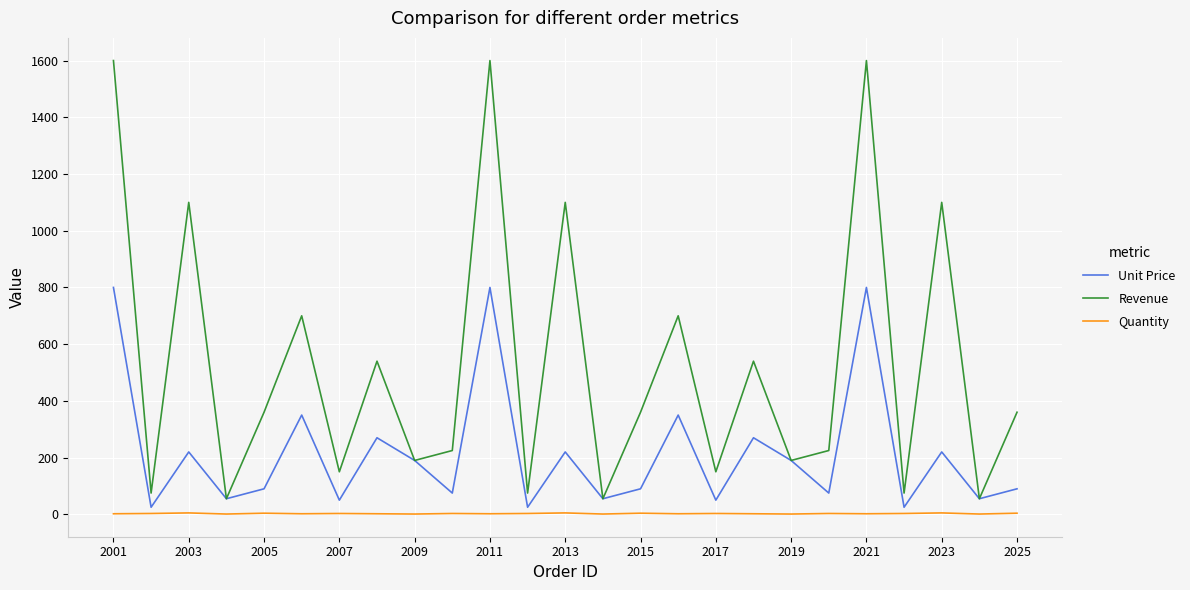

True or false: Quantity and Revenue cross at least once.

False